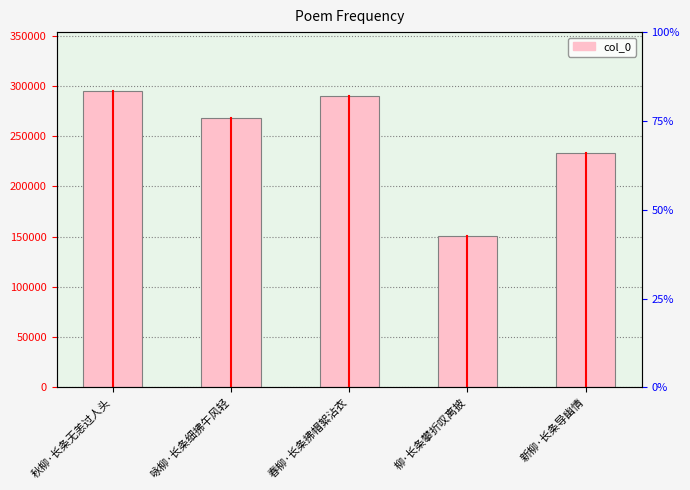

What is the difference between the maximum and minimum values?

143653